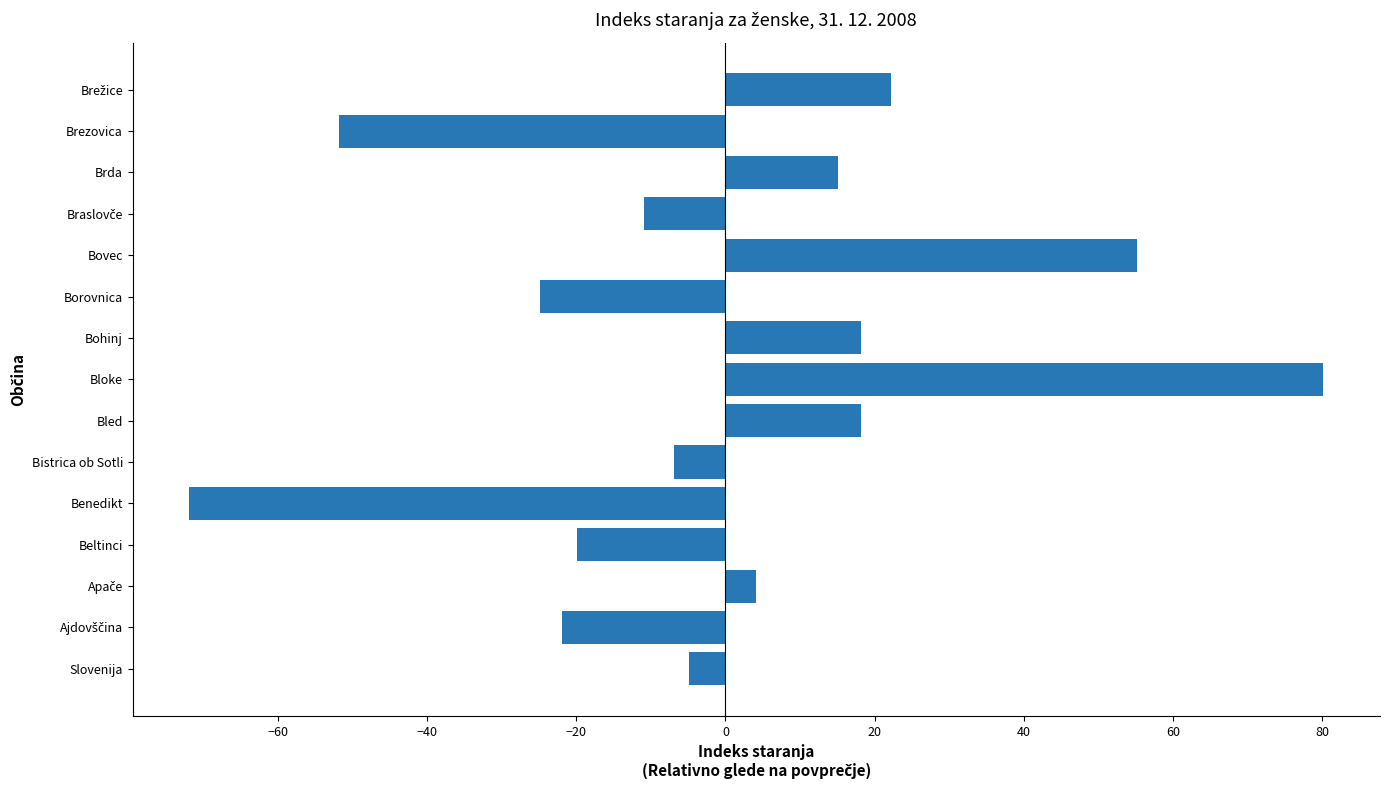

Reading bottom to top, what are all the values shown in this chart?

-4.9	-21.9	4.1	-19.9	-71.9	-6.9	18.1	80.1	18.1	-24.9	55.1	-10.9	15.1	-51.9	22.1